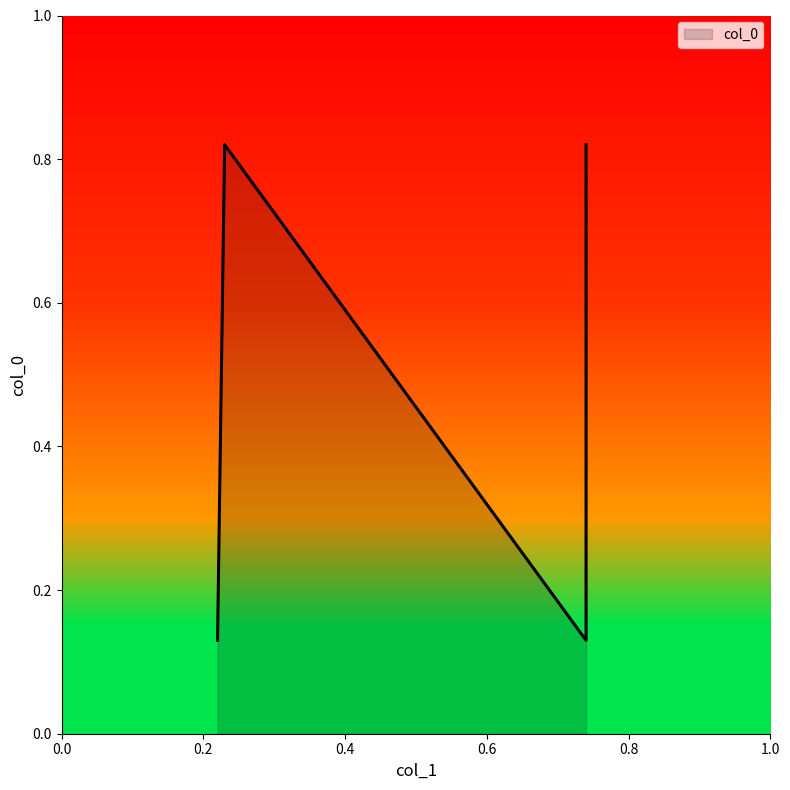

At which category does the chart reach its peak across all series?

0.23